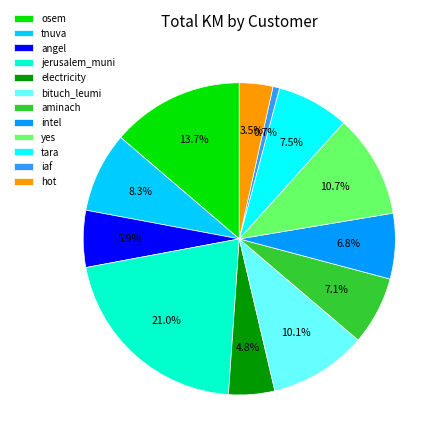

How many segments does this pie chart have?

12